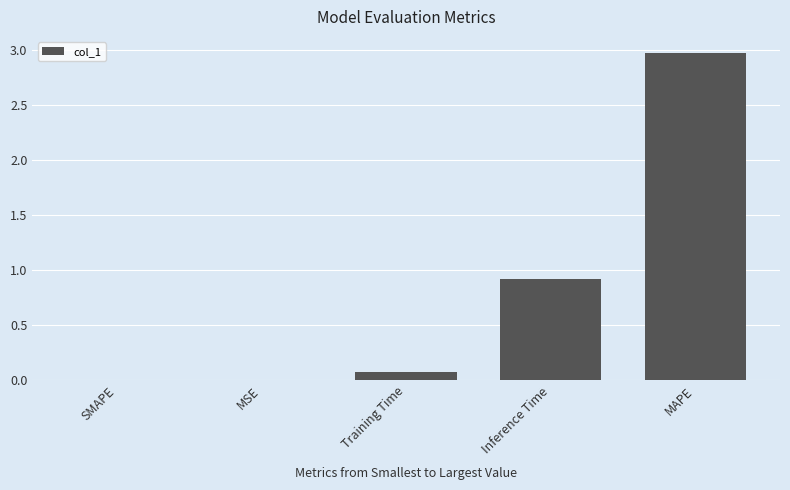

At which label is the value closest to 1?

Inference Time